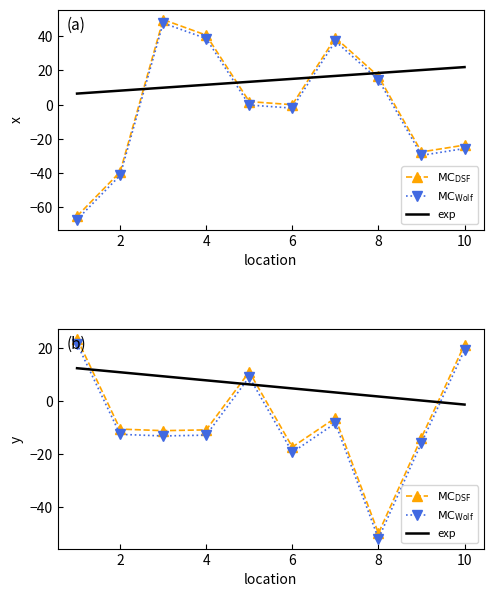

Reading left to right, transcribe all the data shown in this chart.

x: 1=-65.1	2=-39.3	3=49.7	4=40.6	5=1.8	6=0.0	7=39.1	8=16.6	9=-27.6	10=-23.6
y: 1=23.7	2=-10.6	3=-11.2	4=-10.9	5=11.1	6=-17.4	7=-6.4	8=-50.1	9=-13.8	10=21.4